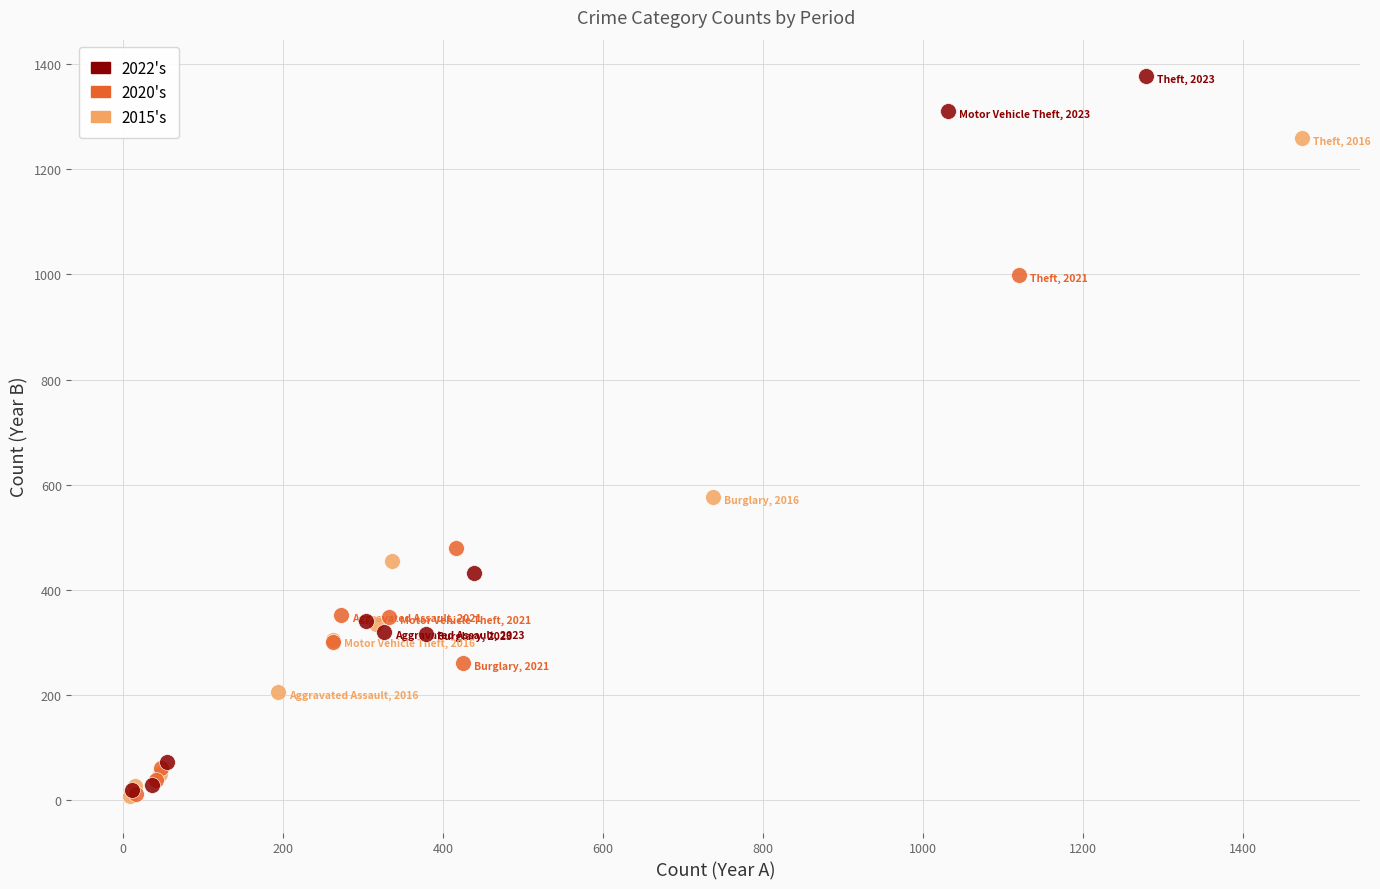

Which series has the widest spread of Y values?

2022's